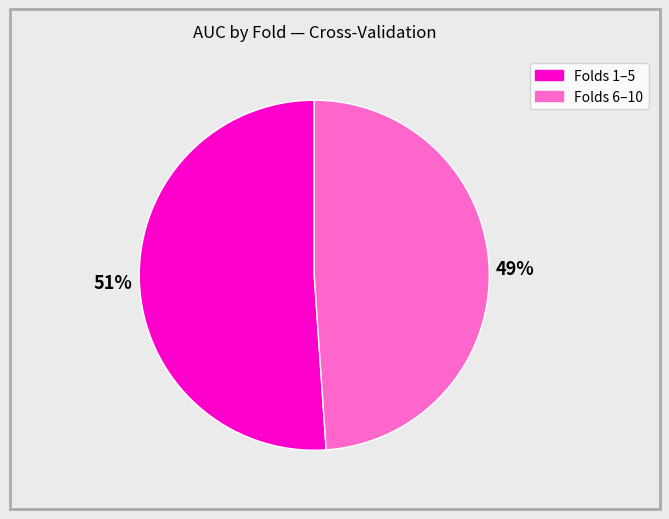

To the nearest percent, what is the difference between the largest and smallest slice percentages?

2%